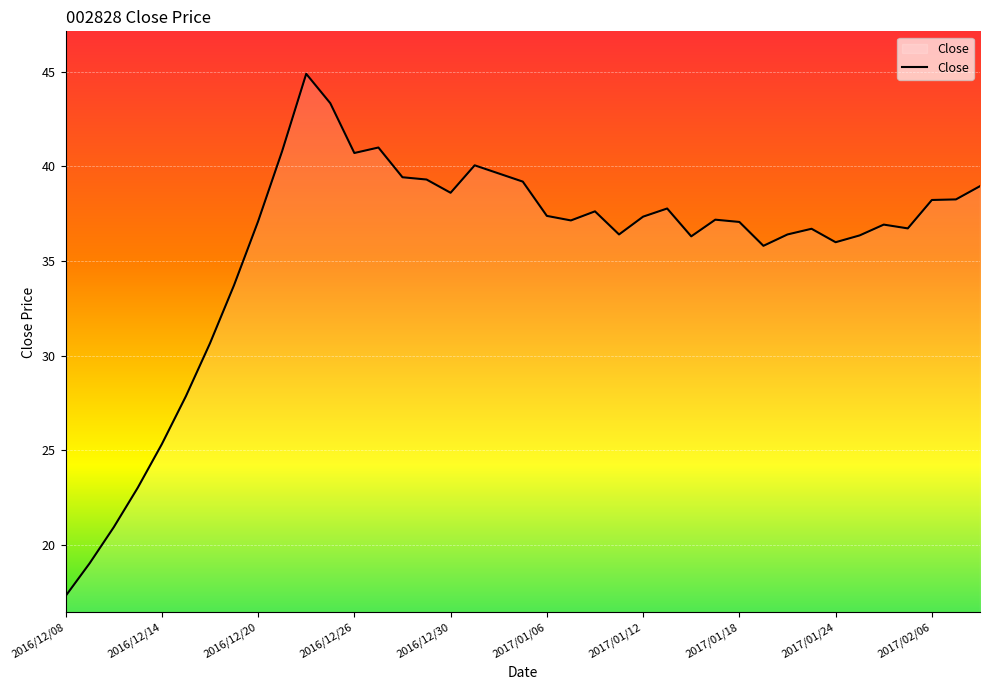

What is the maximum value shown in the chart?

44.9